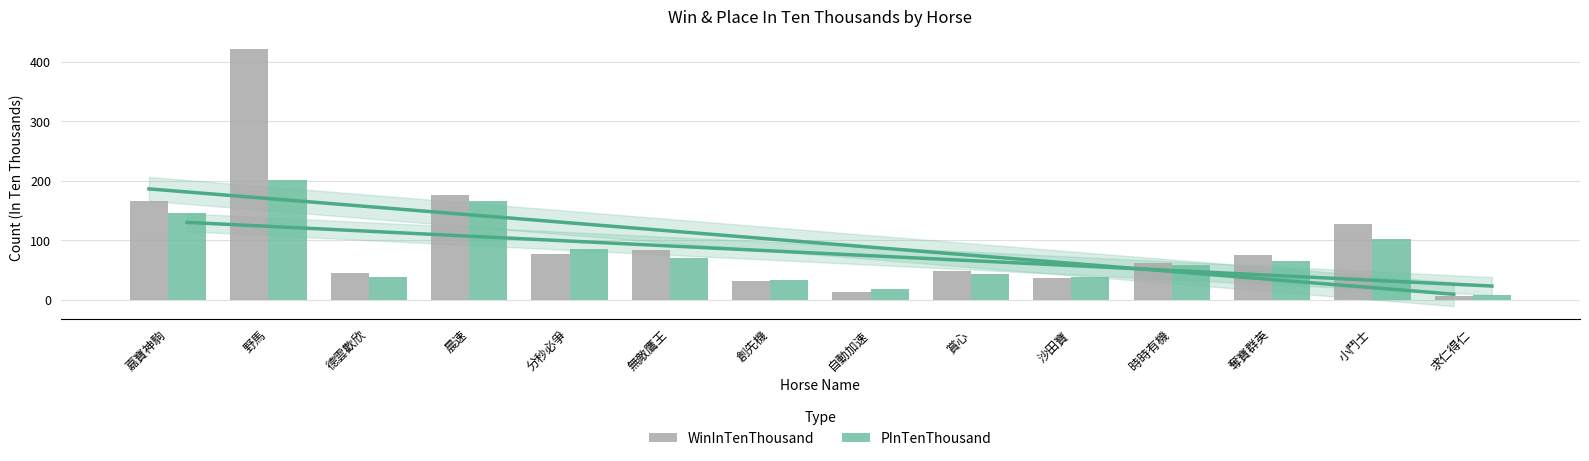

Count the number of data series in this chart.

2